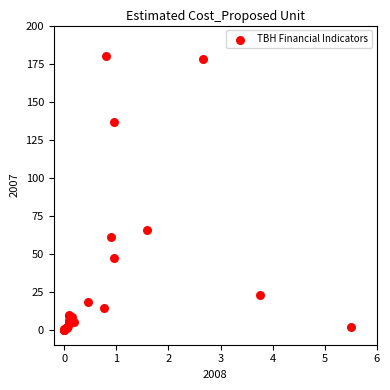

What Y value in the scatter plot is closest to 89?

65.6